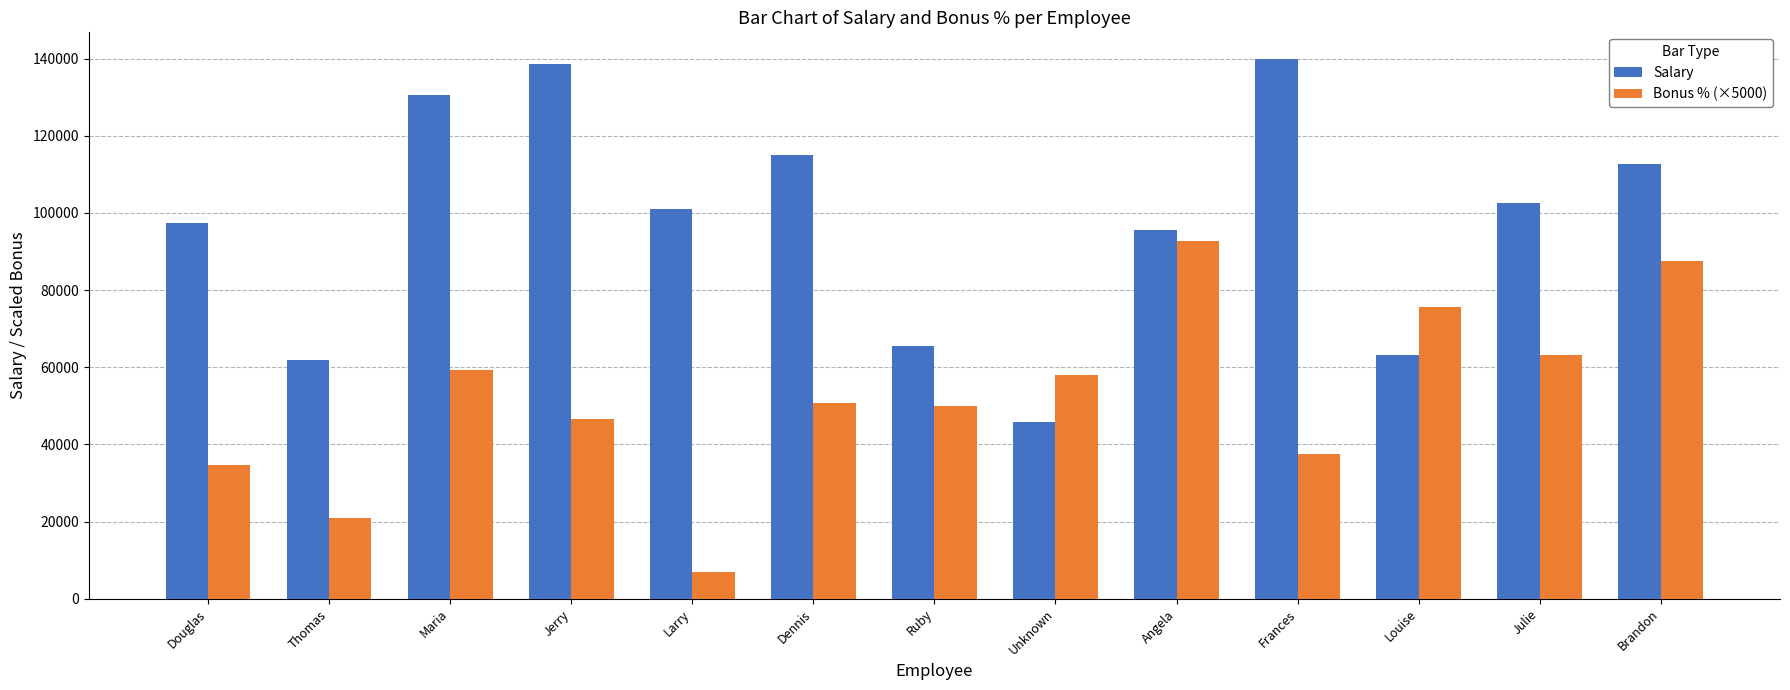

Rank the series by their maximum value, from highest to lowest.

Salary, Bonus % (×5000)